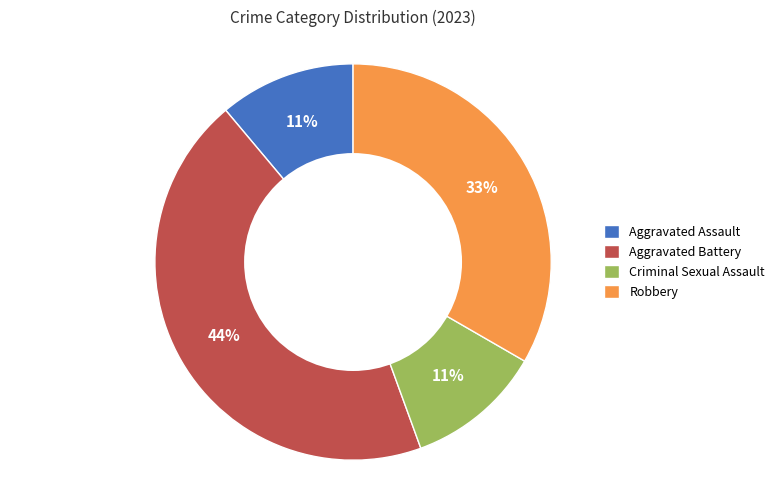

To the nearest percent, what portion does Robbery represent?

33%